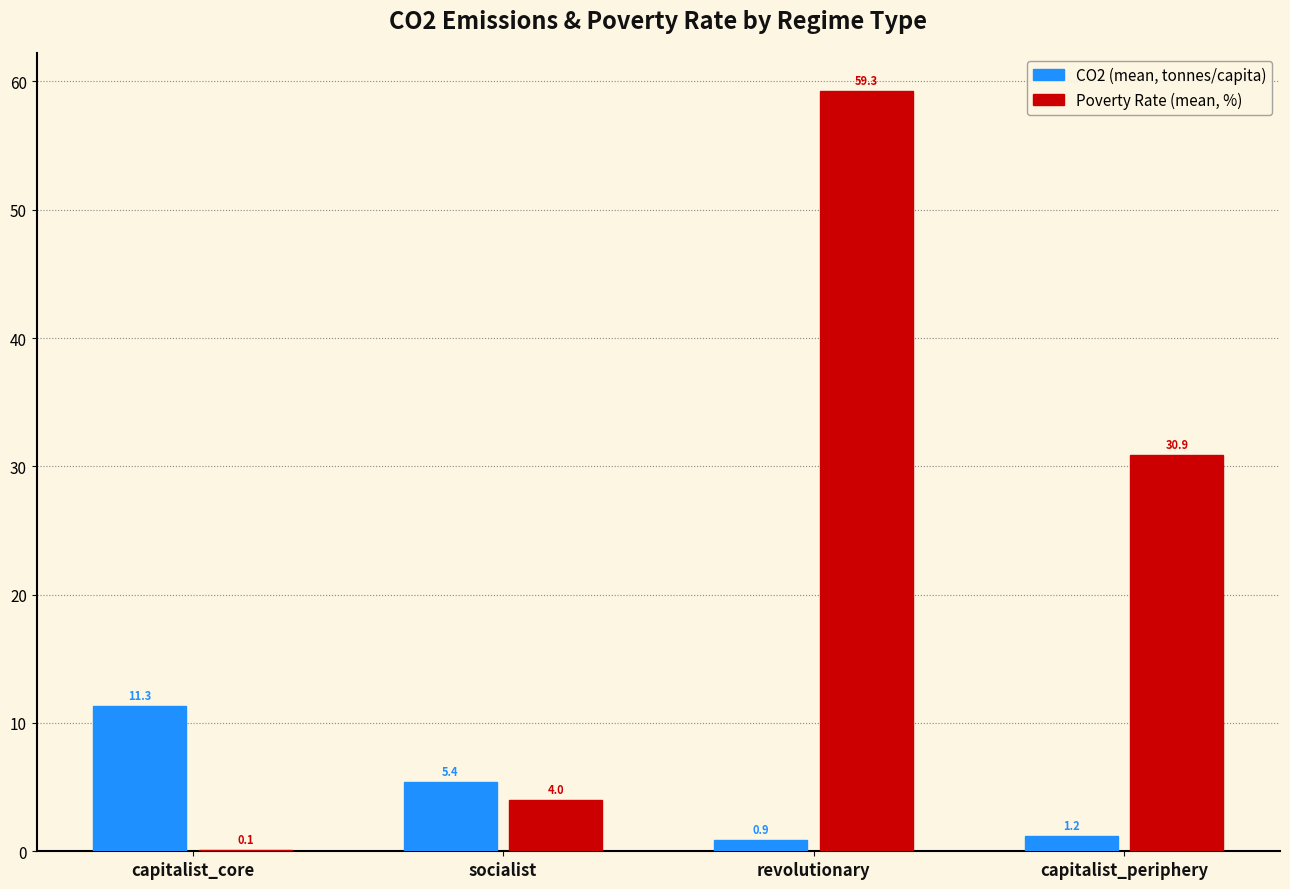

What is the greatest value displayed?

59.3